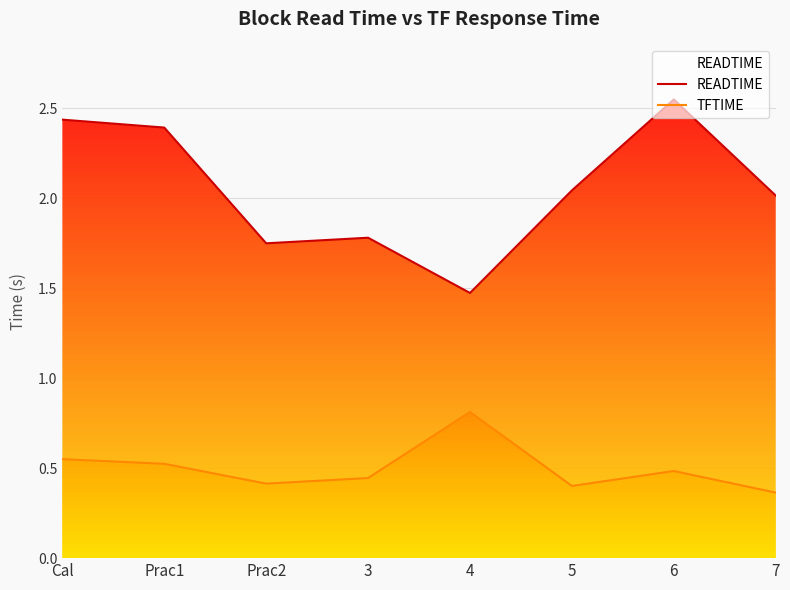

What value does the READTIME series have at 4?

1.5